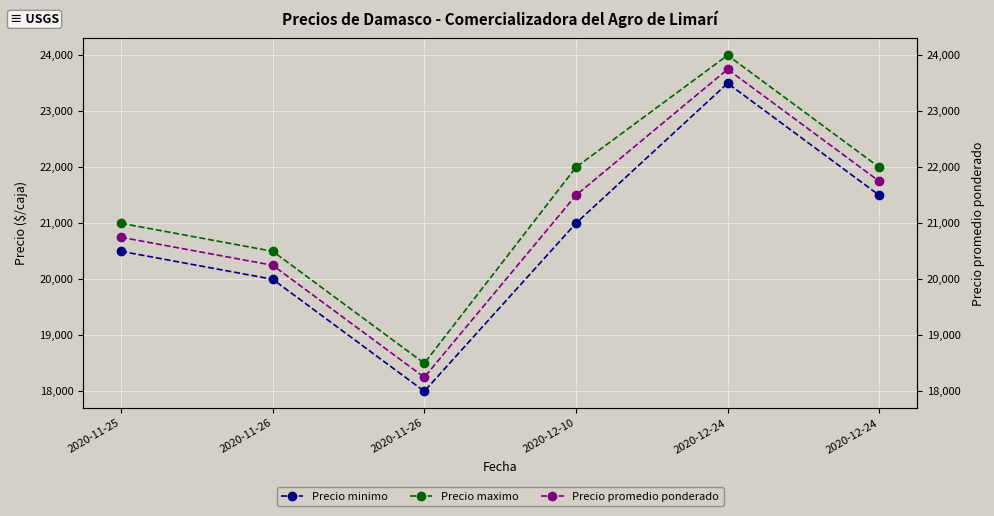

List the series in order of their overall mean, lowest first.

Precio minimo, Precio promedio ponderado, Precio maximo